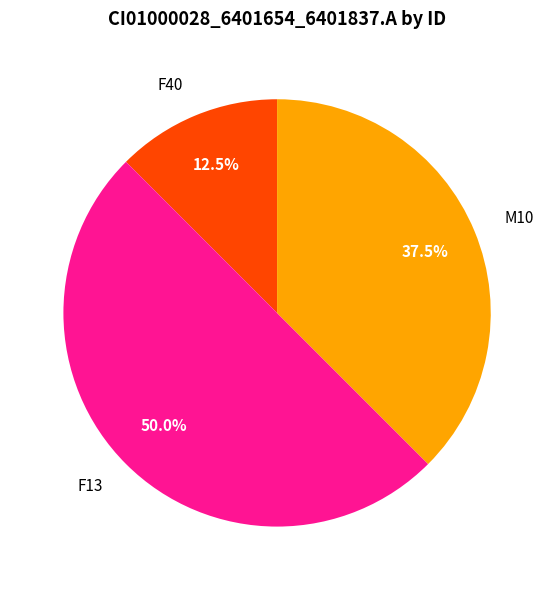

Which slice is the largest?

F13